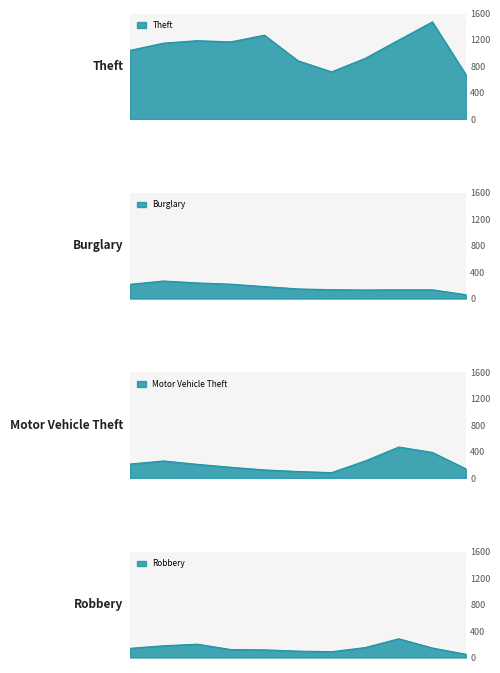

What is the average value of the Theft series?

1062